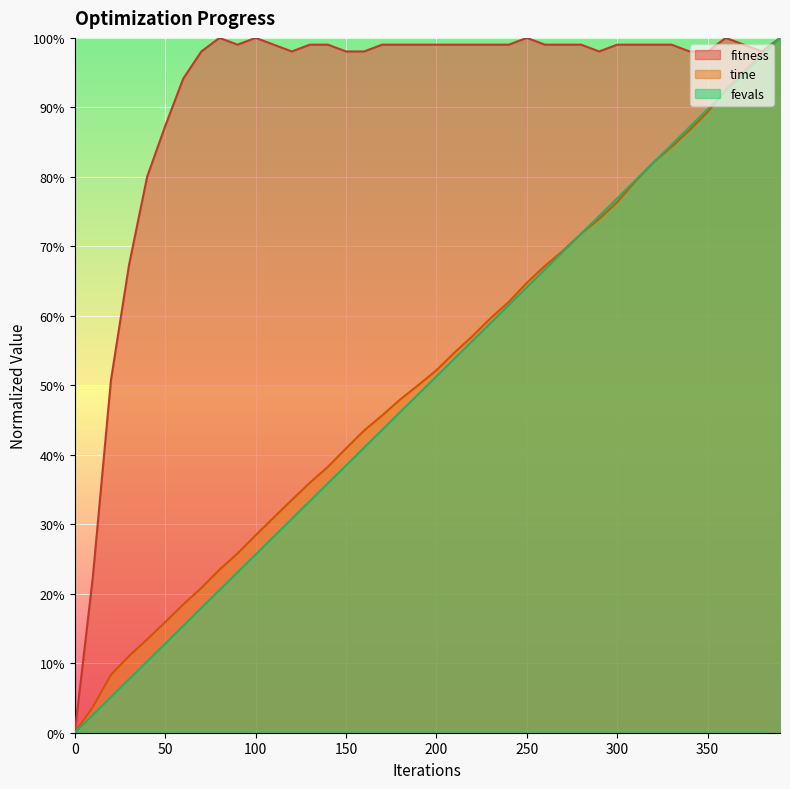

What are all the series names shown in the legend?

fitness, time, fevals